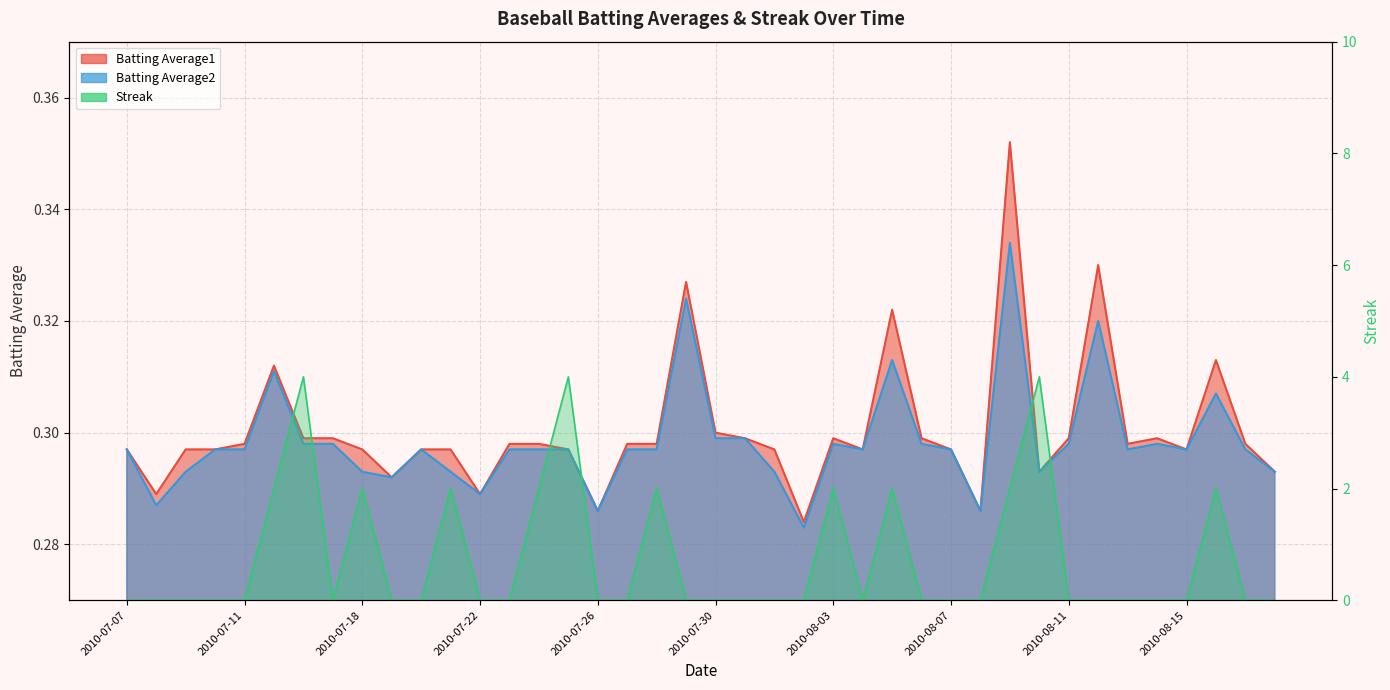

At which category does Streak reach its first local valley?

2010-07-17